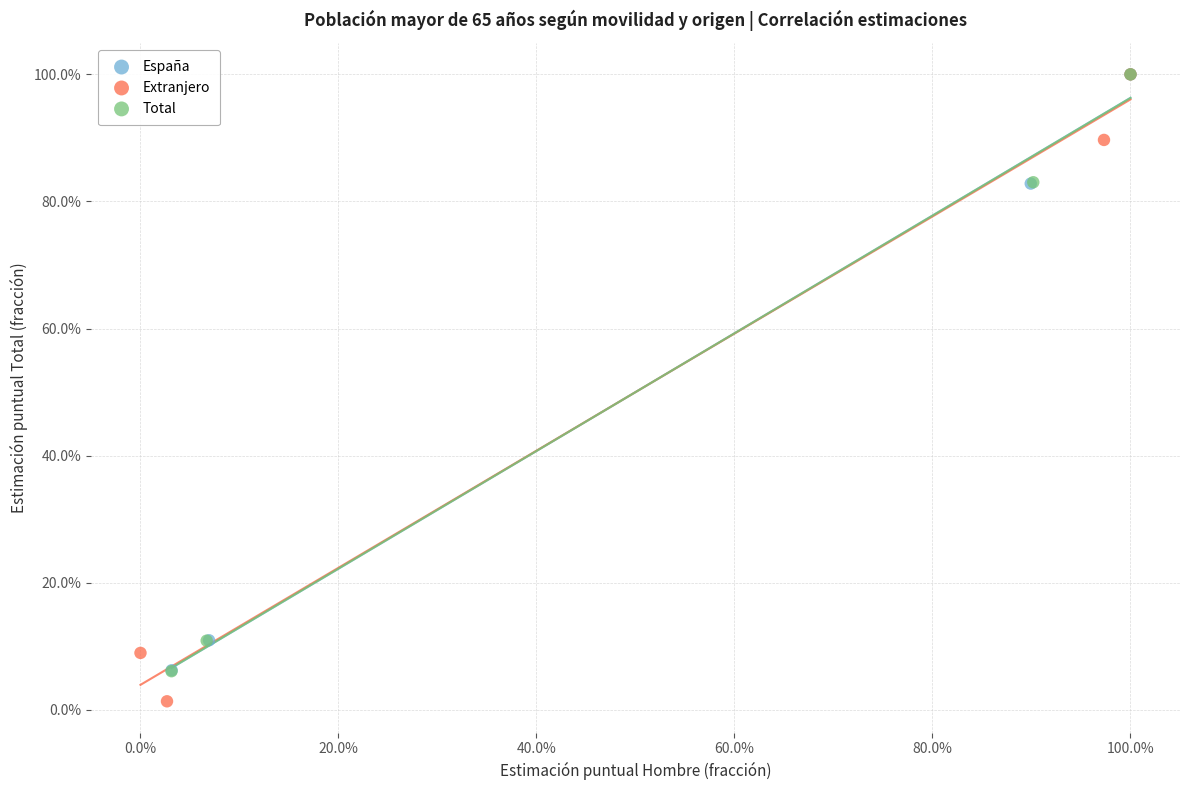

Which series has the widest spread of Y values?

Extranjero